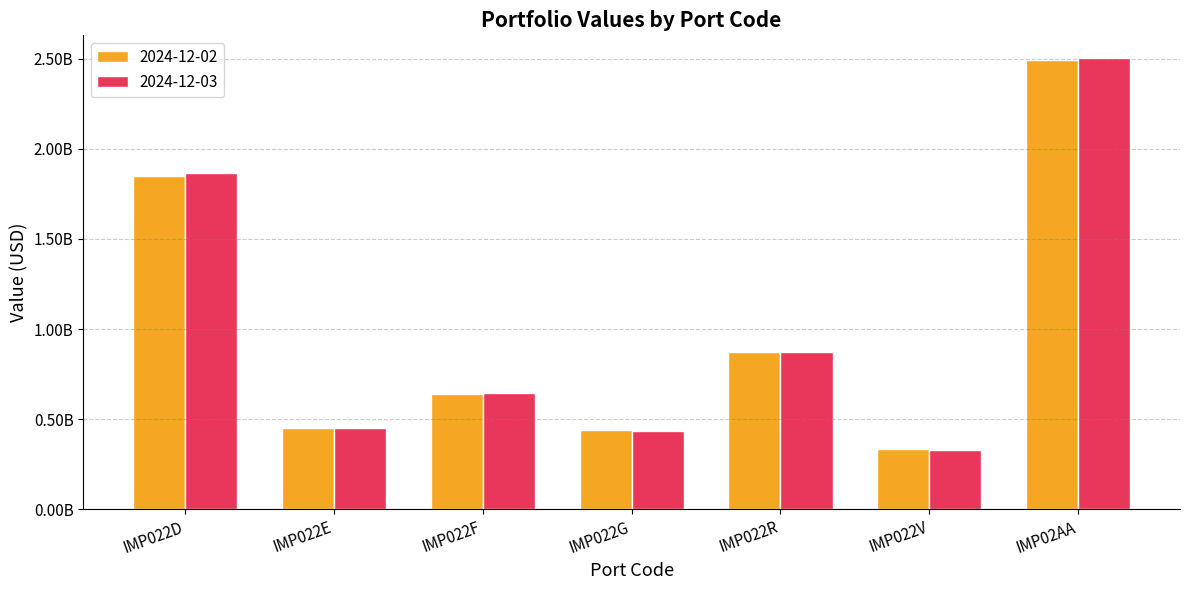

What is the sum of the 2024-12-02 values at IMP022G and IMP022D?

2292298056.6